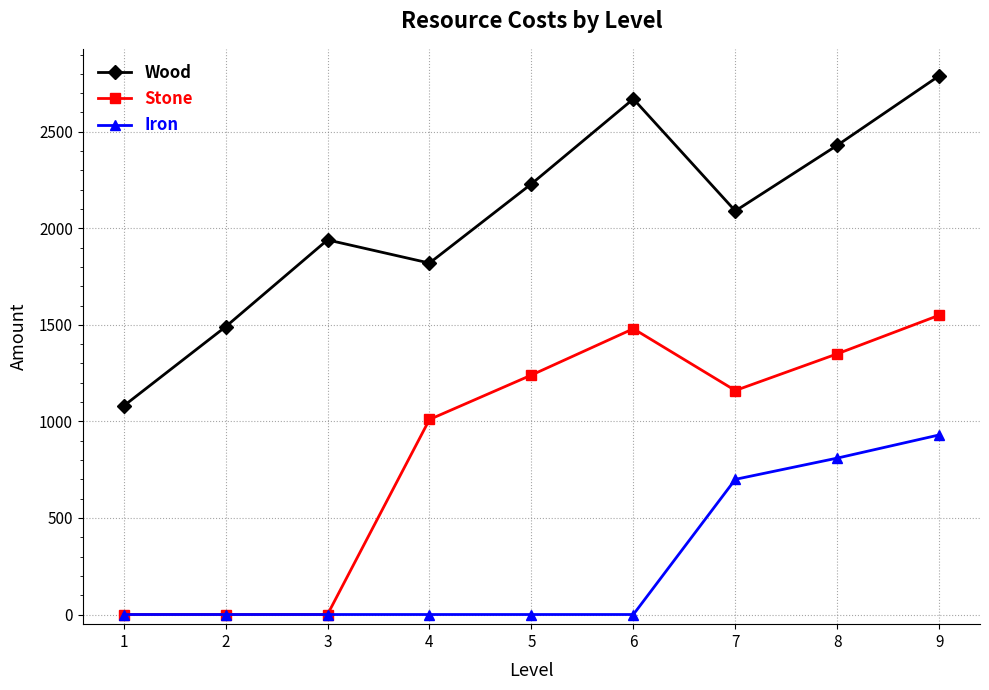

What is the highest value of the Stone series?

1550